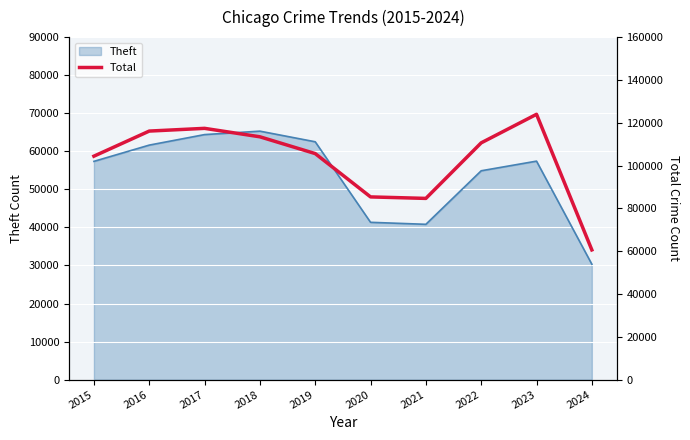

List the labels in order of value, largest first.

2023, 2017, 2016, 2018, 2022, 2019, 2015, 2020, 2021, 2024